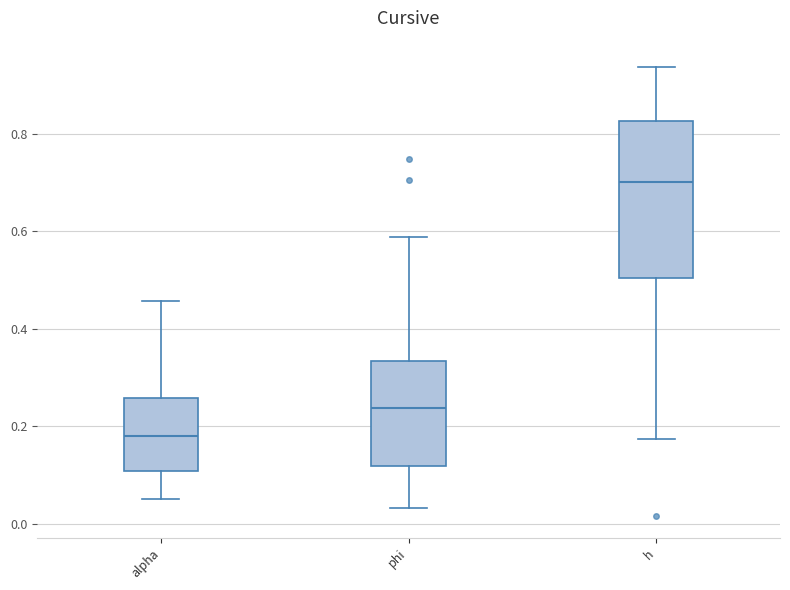

Comparing the boxes themselves (not the whiskers), which one is the tallest?

h